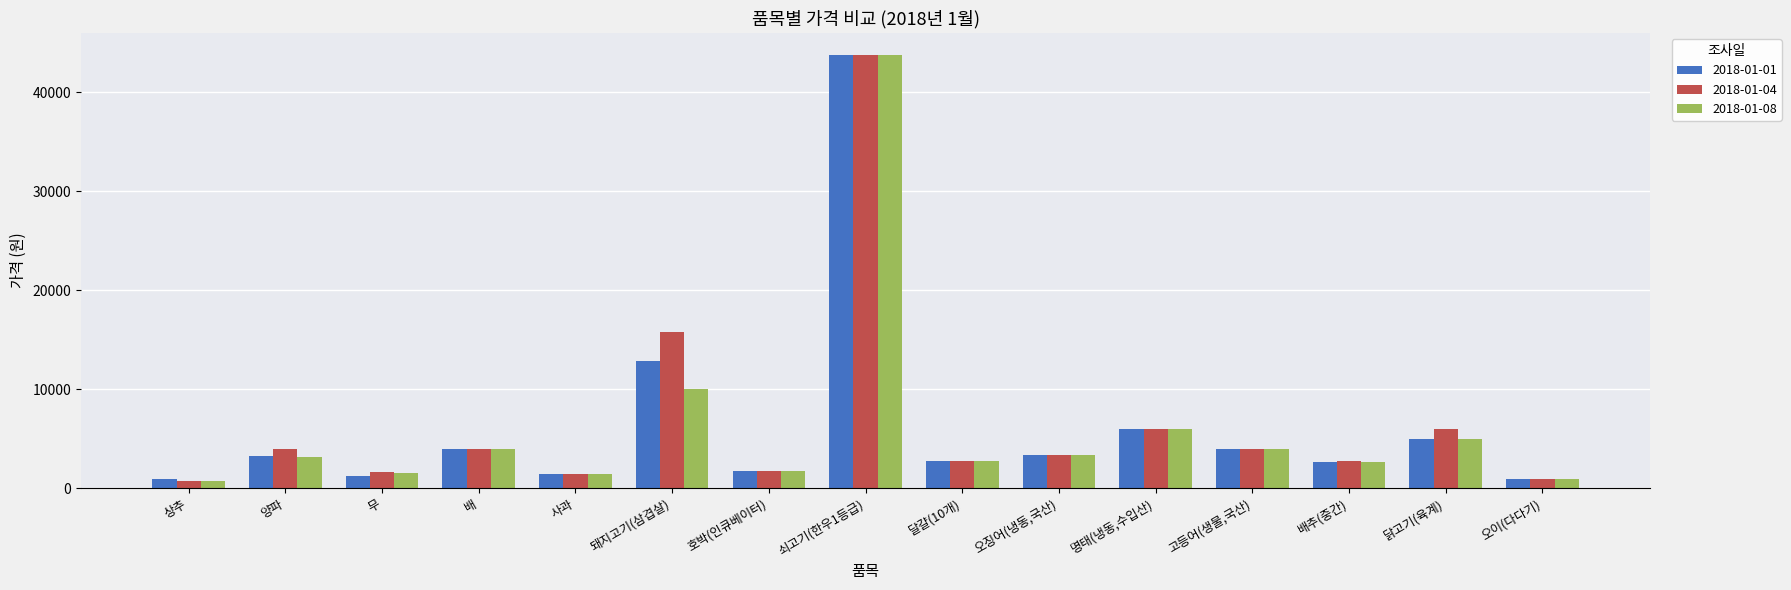

What is the label of the 8th bar from the left?

쇠고기(한우1등급)